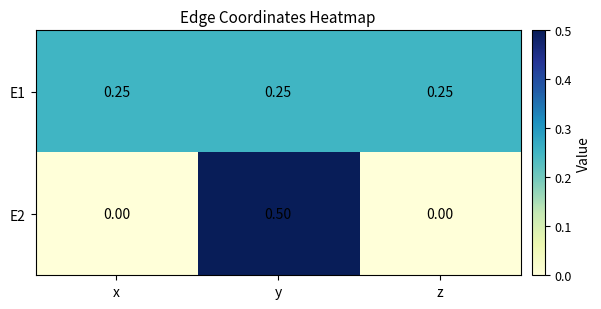

At which category does the chart reach its peak across all series?

y